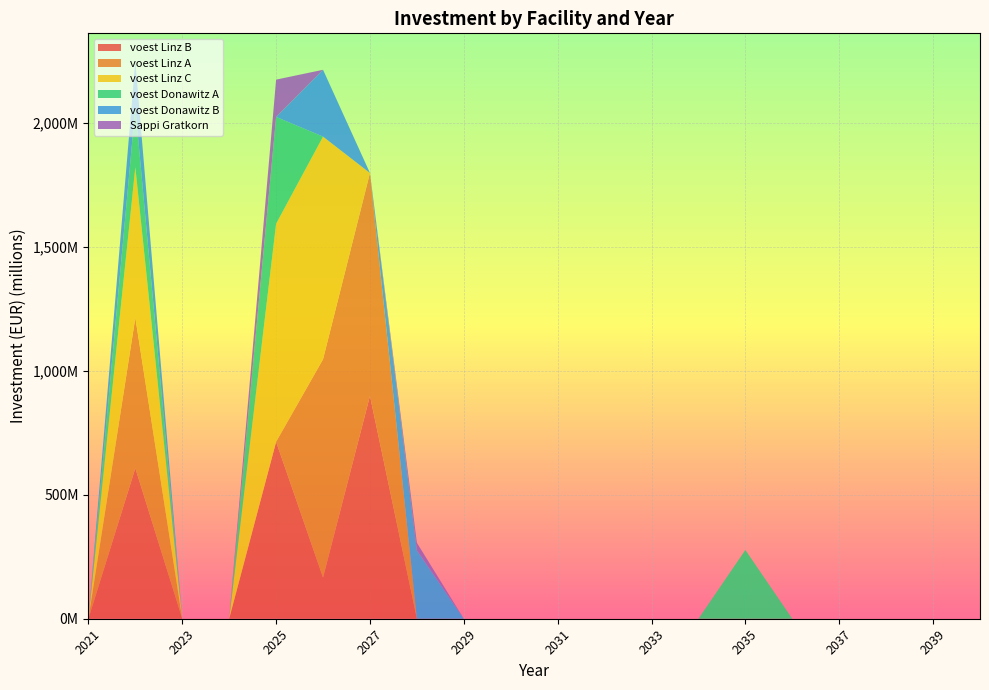

Reading left to right, extract all data points from this chart.

voest Linz B: 2021=0.0	2022=607530000.0	2023=0.0	2024=0.0	2025=714120276.9	2026=166224378.3	2027=899578630.9	2028=0.0	2029=0.0	2030=0.0	2031=0.0	2032=0.0	2033=0.0	2034=0.0	2035=0.0	2036=0.0	2037=0.0	2038=0.0	2039=0.0	2040=0.0
voest Linz A: 2021=0.0	2022=607530000.0	2023=0.0	2024=0.0	2025=0.0	2026=881058775.4	2027=899578630.9	2028=0.0	2029=0.0	2030=0.0	2031=0.0	2032=0.0	2033=0.0	2034=0.0	2035=0.0	2036=0.0	2037=0.0	2038=0.0	2039=0.0	2040=0.0
voest Linz C: 2021=0.0	2022=607530000.0	2023=0.0	2024=0.0	2025=880178596.8	2026=898679950.9	2027=0.0	2028=0.0	2029=0.0	2030=0.0	2031=0.0	2032=0.0	2033=0.0	2034=0.0	2035=0.0	2036=0.0	2037=0.0	2038=0.0	2039=0.0	2040=0.0
voest Donawitz A: 2021=0.0	2022=241741500.0	2023=0.0	2024=0.0	2025=431053244.4	2026=0.0	2027=0.0	2028=0.0	2029=0.0	2030=0.0	2031=0.0	2032=0.0	2033=0.0	2034=0.0	2035=277556806.6	2036=0.0	2037=0.0	2038=0.0	2039=0.0	2040=0.0
voest Donawitz B: 2021=0.0	2022=185955000.0	2023=0.0	2024=0.0	2025=0.0	2026=269677686.0	2027=0.0	2028=275621657.3	2029=0.0	2030=0.0	2031=0.0	2032=0.0	2033=0.0	2034=0.0	2035=0.0	2036=0.0	2037=0.0	2038=0.0	2039=0.0	2040=0.0
Sappi Gratkorn: 2021=0.0	2022=0.0	2023=0.0	2024=0.0	2025=150600900.6	2026=0.0	2027=0.0	2028=30827174.5	2029=0.0	2030=0.0	2031=0.0	2032=0.0	2033=0.0	2034=0.0	2035=0.0	2036=0.0	2037=0.0	2038=0.0	2039=0.0	2040=0.0